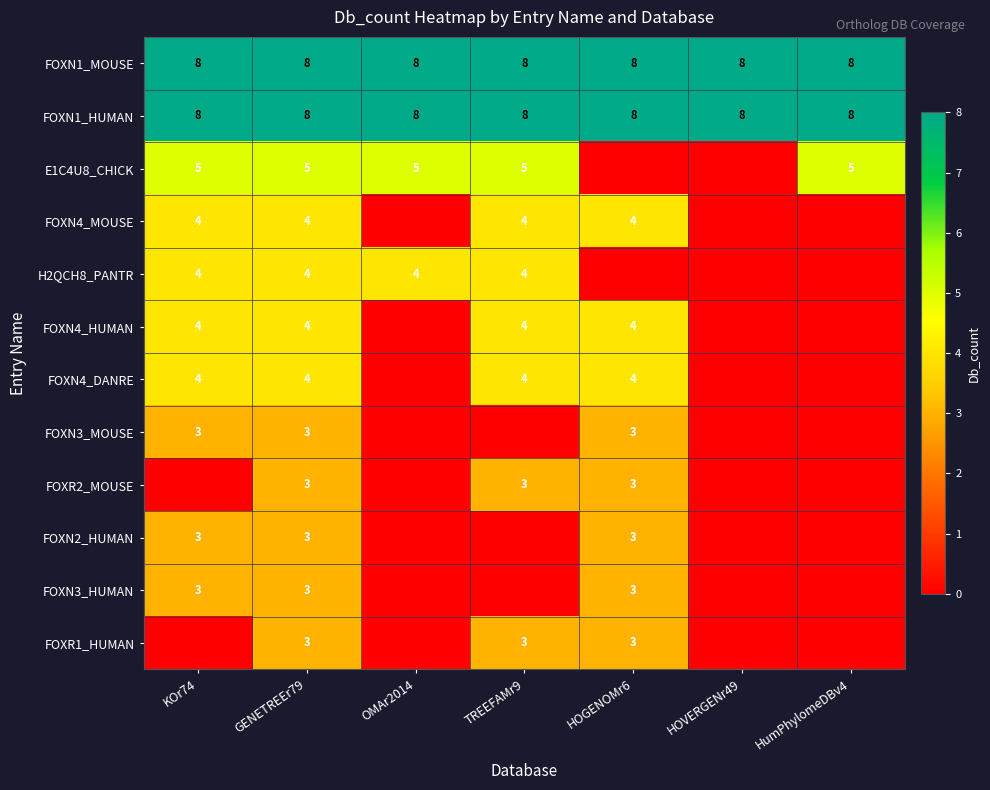

What is the highest value of the FOXN1_MOUSE series?

8